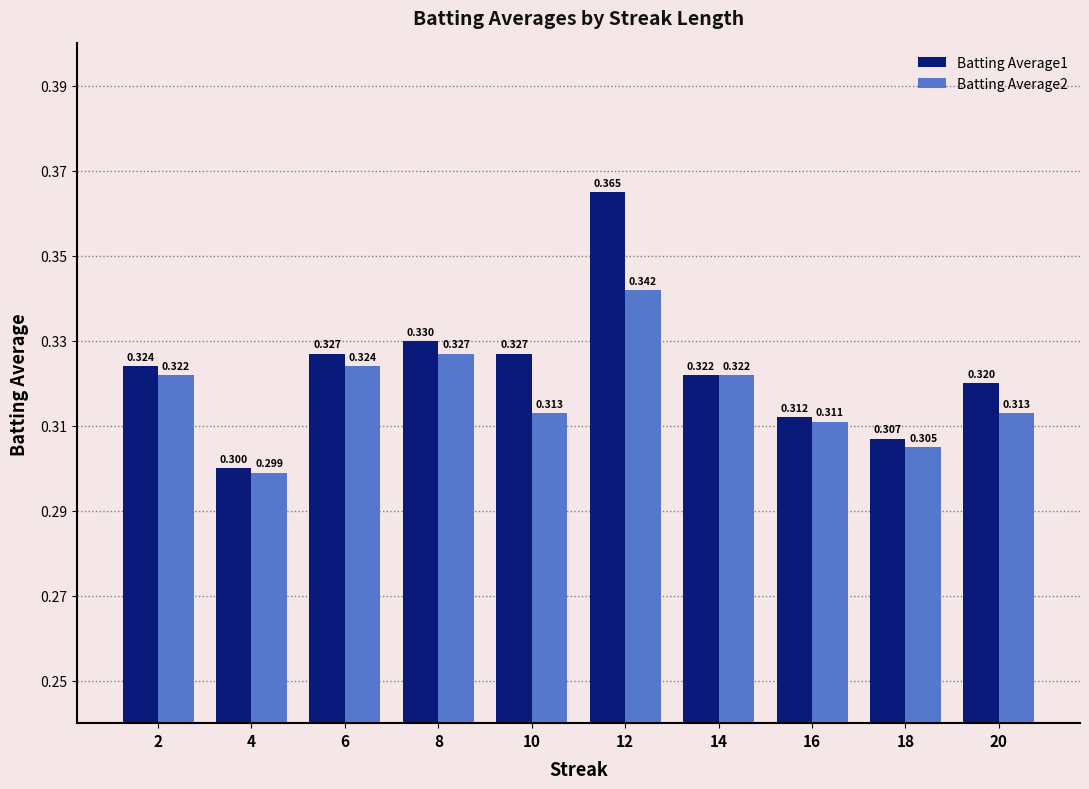

What is the sum of all Batting Average2 values?

3.2